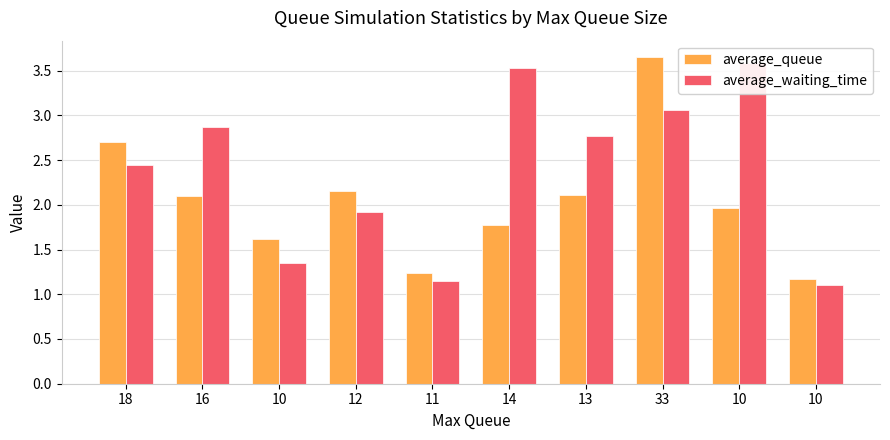

Rank the series by their average value, from highest to lowest.

average_waiting_time, average_queue